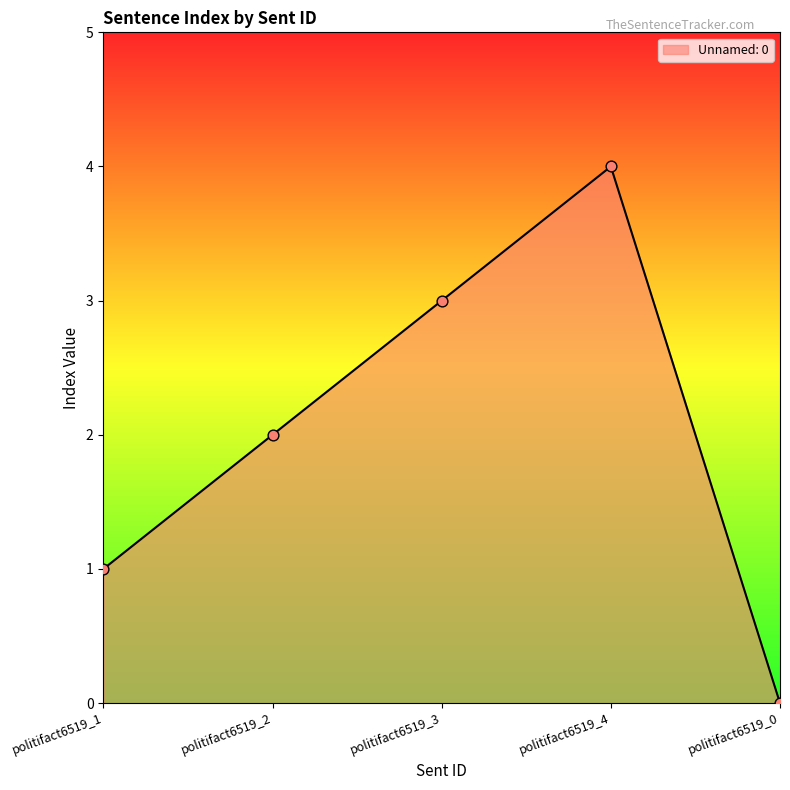

What is the change in value from politifact6519_1 to politifact6519_0?

-1